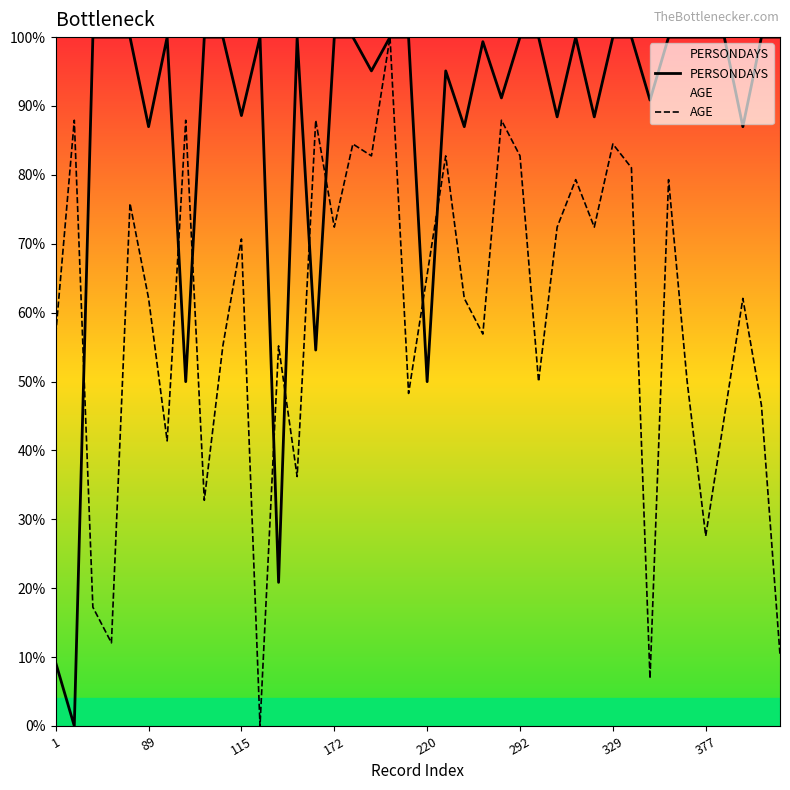

List the series in order of their overall mean, lowest first.

AGE, PERSONDAYS